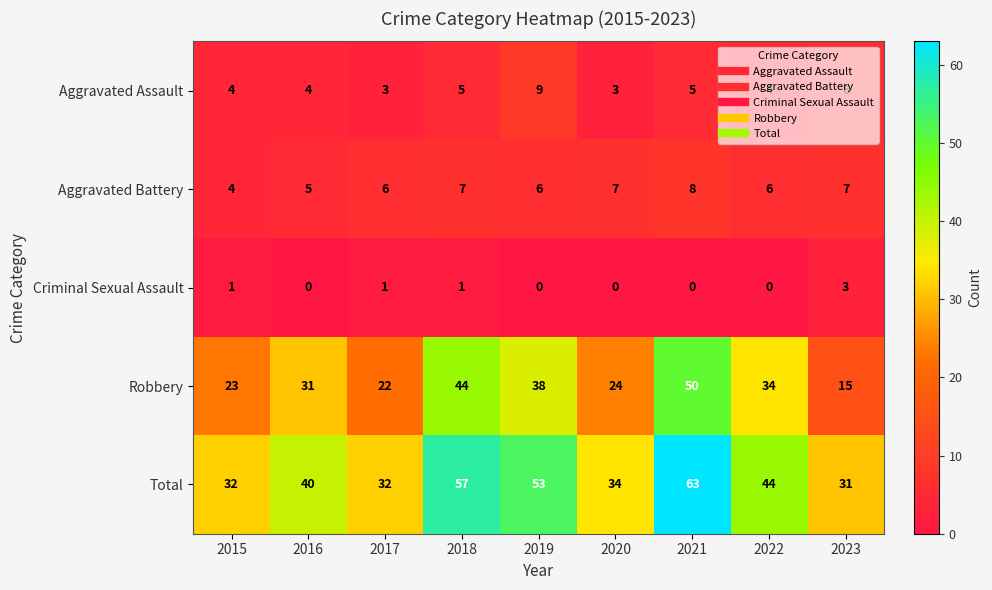

List the labels in order of Robbery value, smallest first.

2023, 2017, 2015, 2020, 2016, 2022, 2019, 2018, 2021